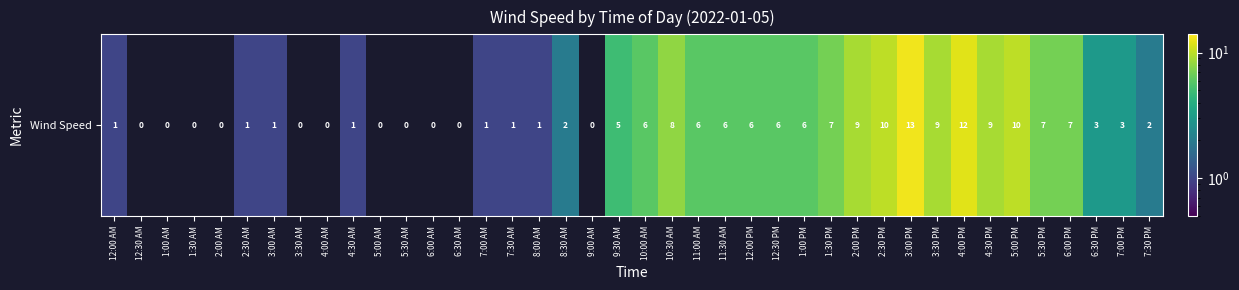

What is the difference between the values at 5:00 AM and 4:00 PM?

12